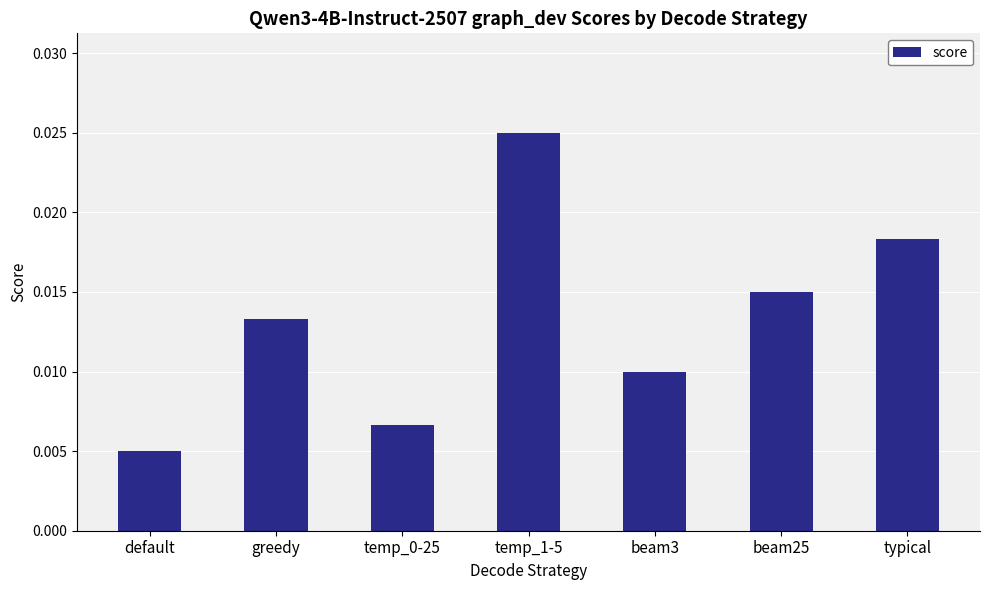

How many values are between 0 and 1?

7